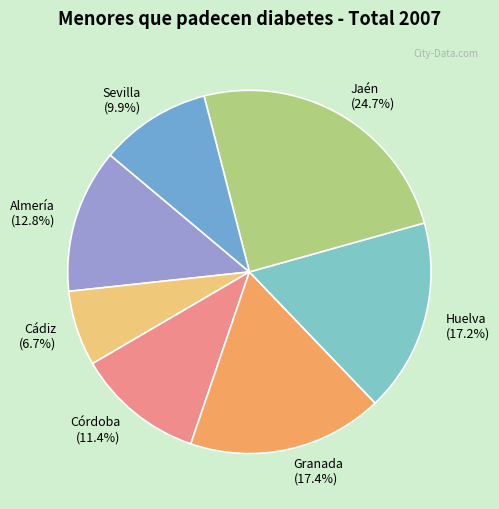

How many segments does this pie chart have?

7